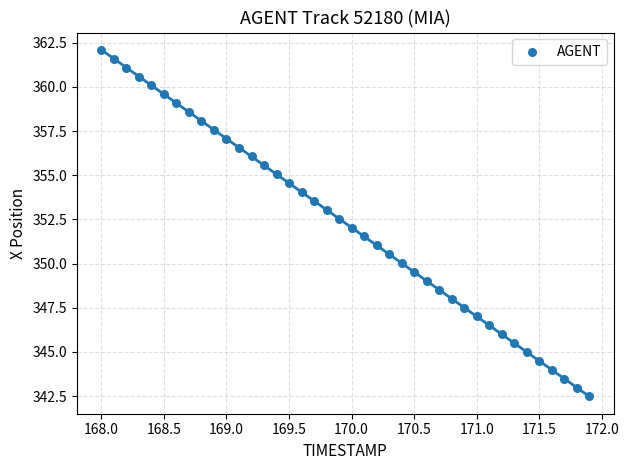

What is the range of Y values (max minus min)?

19.6